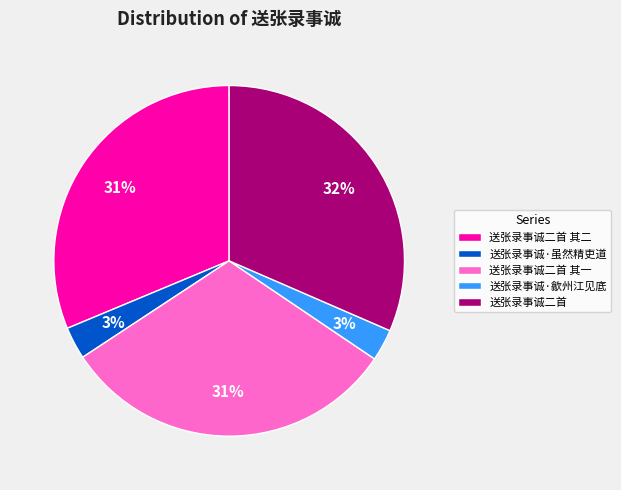

Approximately how many times larger is the value at 送张录事诚·歙州江见底 compared to 送张录事诚·虽然精吏道?

1.0